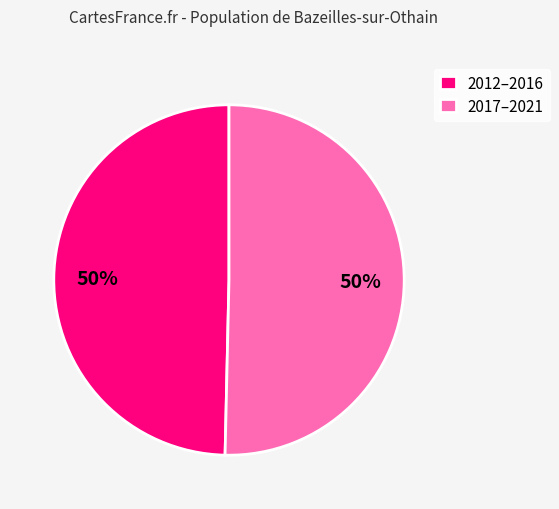

To the nearest percent, what portion does 2012–2016 represent?

50%